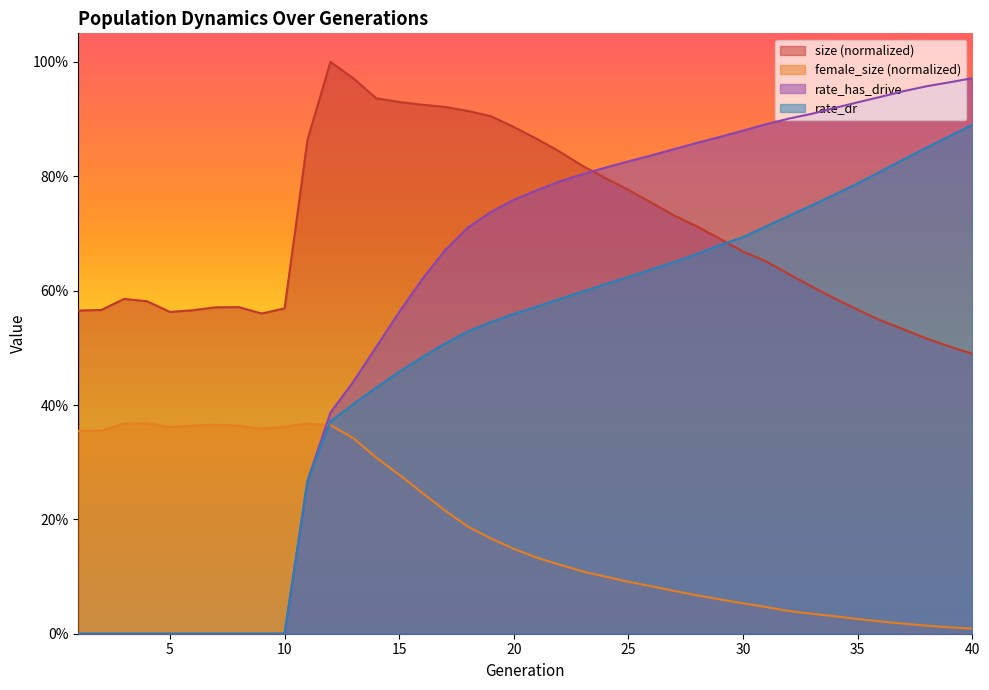

Reading left to right, list all the values displayed in this chart.

size: 0.6	0.6	0.6	0.6	0.6	0.6	0.6	0.6	0.6	0.6	0.9	1.0	1.0	0.9	0.9	0.9	0.9	0.9	0.9	0.9	0.9	0.8	0.8	0.8	0.8	0.8	0.7	0.7	0.7	0.7	0.7	0.6	0.6	0.6	0.6	0.5	0.5	0.5	0.5	0.5
female_size: 0.4	0.4	0.4	0.4	0.4	0.4	0.4	0.4	0.4	0.4	0.4	0.4	0.3	0.3	0.3	0.2	0.2	0.2	0.2	0.1	0.1	0.1	0.1	0.1	0.1	0.1	0.1	0.1	0.1	0.1	0.0	0.0	0.0	0.0	0.0	0.0	0.0	0.0	0.0	0.0
rate_dr: 0.0	0.0	0.0	0.0	0.0	0.0	0.0	0.0	0.0	0.0	0.3	0.4	0.4	0.4	0.5	0.5	0.5	0.5	0.5	0.6	0.6	0.6	0.6	0.6	0.6	0.6	0.7	0.7	0.7	0.7	0.7	0.7	0.7	0.8	0.8	0.8	0.8	0.9	0.9	0.9
rate_has_drive: 0.0	0.0	0.0	0.0	0.0	0.0	0.0	0.0	0.0	0.0	0.3	0.4	0.4	0.5	0.6	0.6	0.7	0.7	0.7	0.8	0.8	0.8	0.8	0.8	0.8	0.8	0.8	0.9	0.9	0.9	0.9	0.9	0.9	0.9	0.9	0.9	0.9	1.0	1.0	1.0